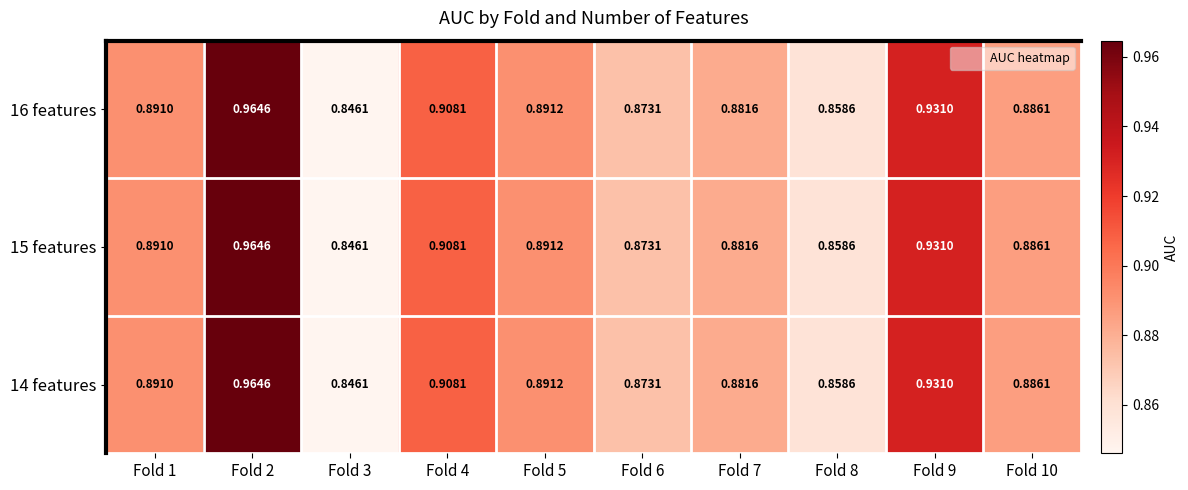

Reading left to right, list all the values displayed in this chart.

16 features: Fold 1=0.9	Fold 2=1.0	Fold 3=0.8	Fold 4=0.9	Fold 5=0.9	Fold 6=0.9	Fold 7=0.9	Fold 8=0.9	Fold 9=0.9	Fold 10=0.9
15 features: Fold 1=0.9	Fold 2=1.0	Fold 3=0.8	Fold 4=0.9	Fold 5=0.9	Fold 6=0.9	Fold 7=0.9	Fold 8=0.9	Fold 9=0.9	Fold 10=0.9
14 features: Fold 1=0.9	Fold 2=1.0	Fold 3=0.8	Fold 4=0.9	Fold 5=0.9	Fold 6=0.9	Fold 7=0.9	Fold 8=0.9	Fold 9=0.9	Fold 10=0.9